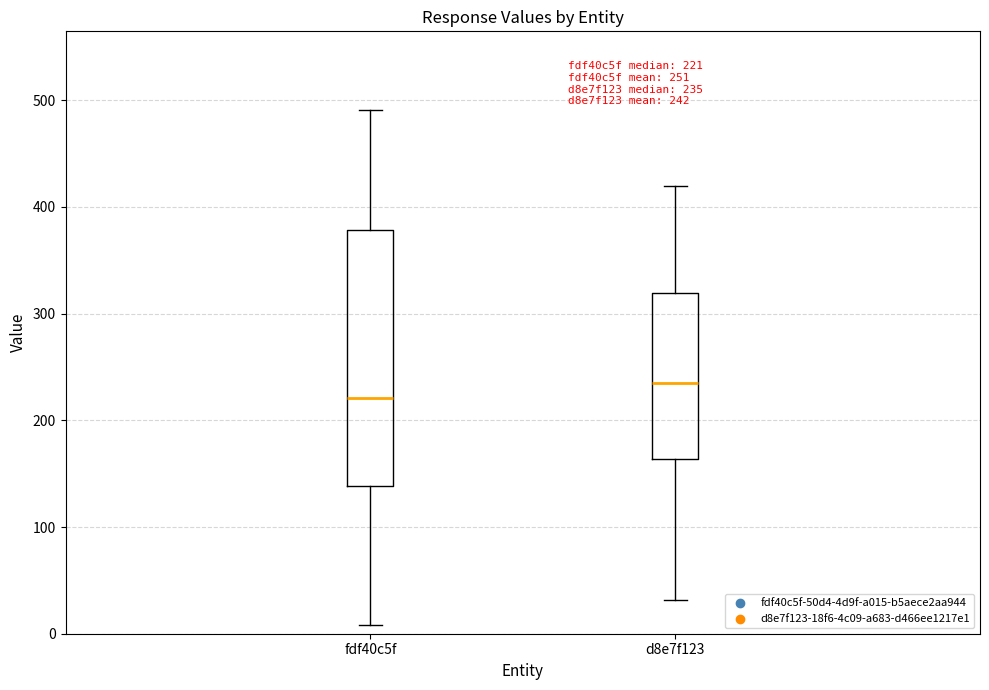

Which box has the lowest median line?

fdf40c5f